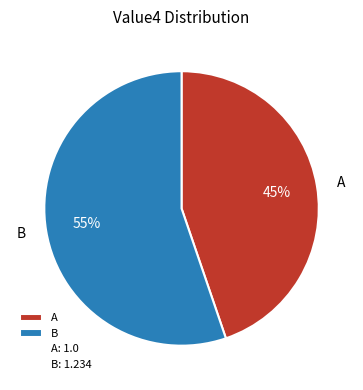

How many slices are in this pie chart?

2